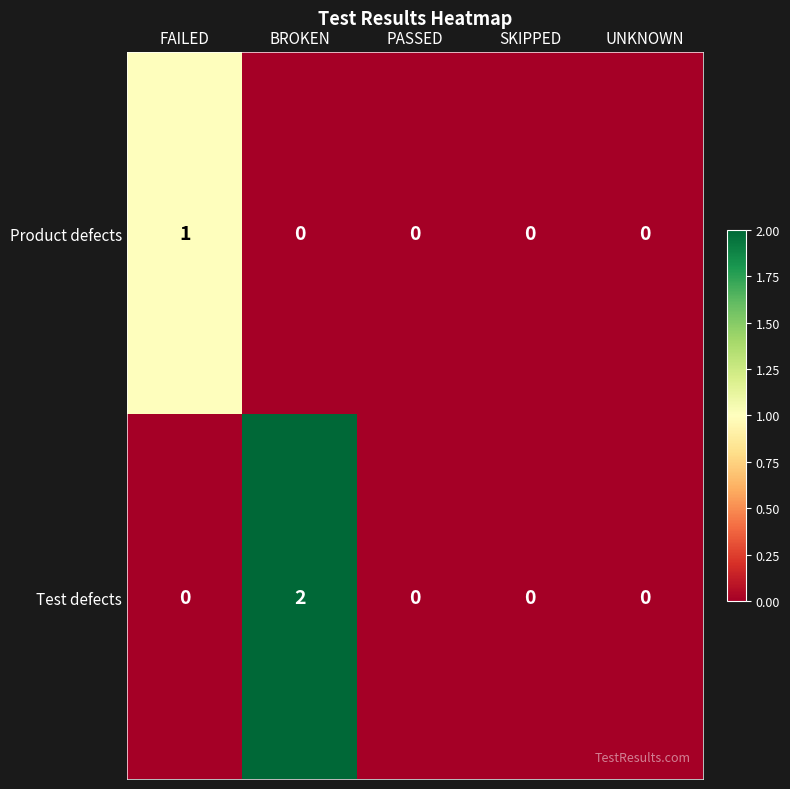

Count the Test defects values in the range 0 to 1.

4